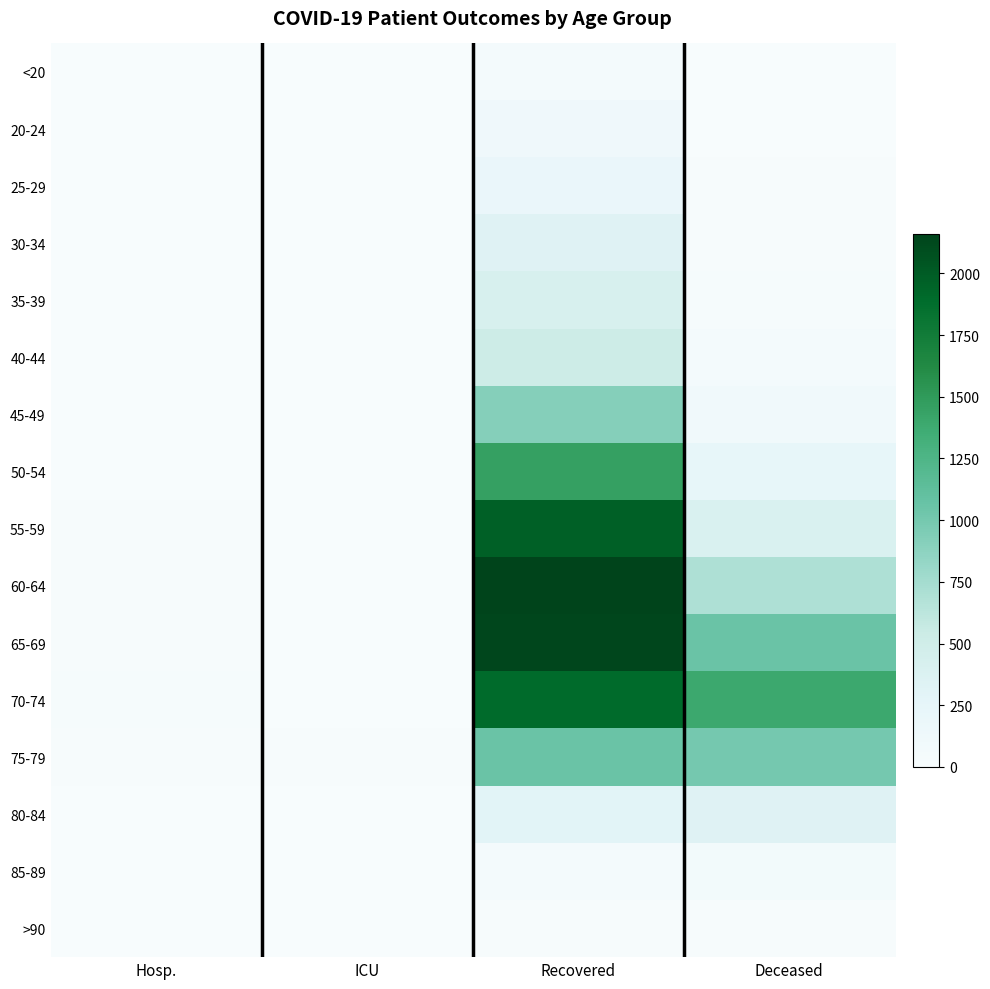

Rank the series by their maximum value, from highest to lowest.

60-64, 65-69, 55-59, 70-74, 50-54, 75-79, 45-49, 40-44, 35-39, 80-84, 30-34, 25-29, 20-24, 85-89, <20, >90